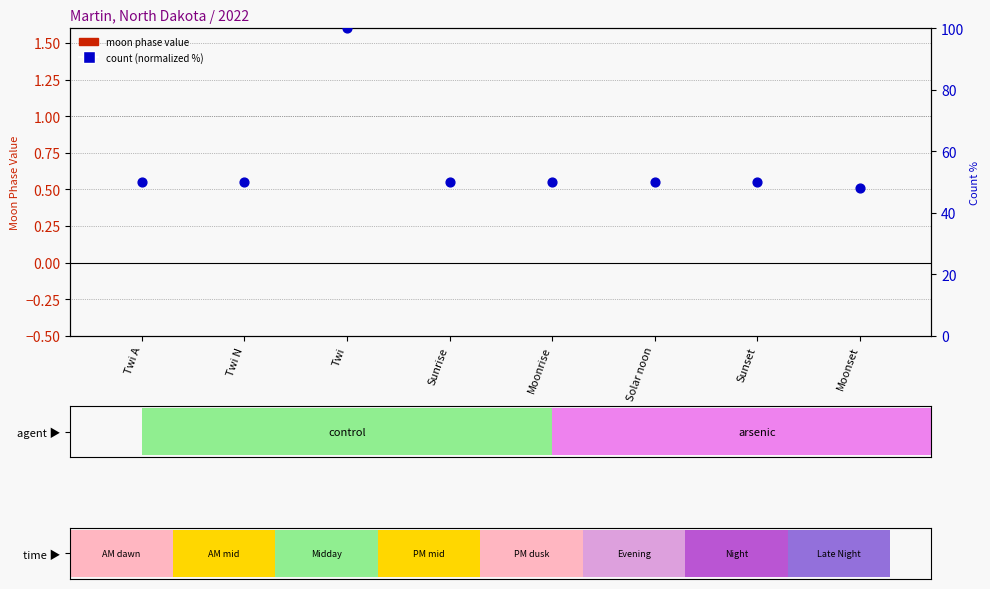

At how many categories does at least one series exceed 61?

1